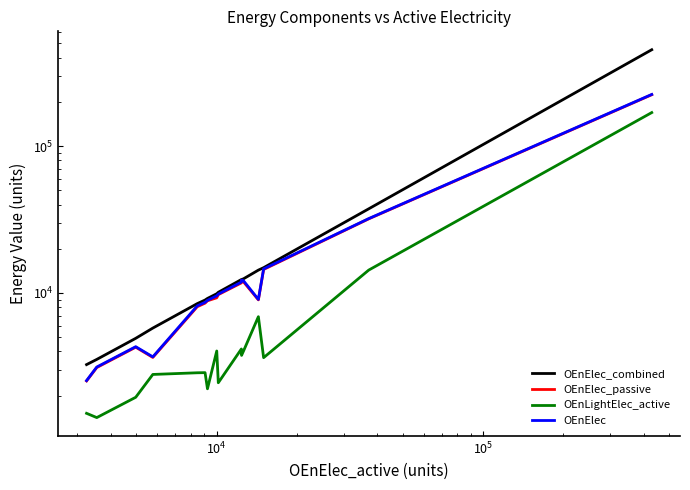

True or false: OEnElec and OEnLightElec_active intersect in this chart.

False